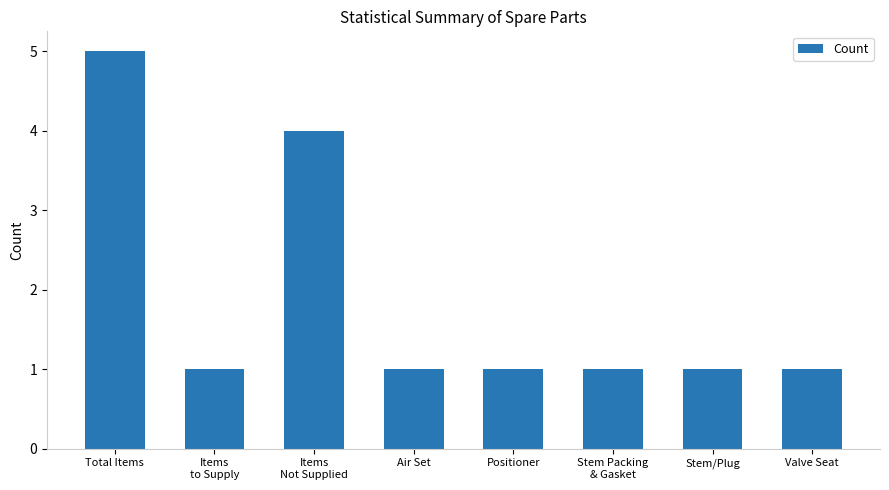

Which label corresponds to the largest value in the chart?

Total Items